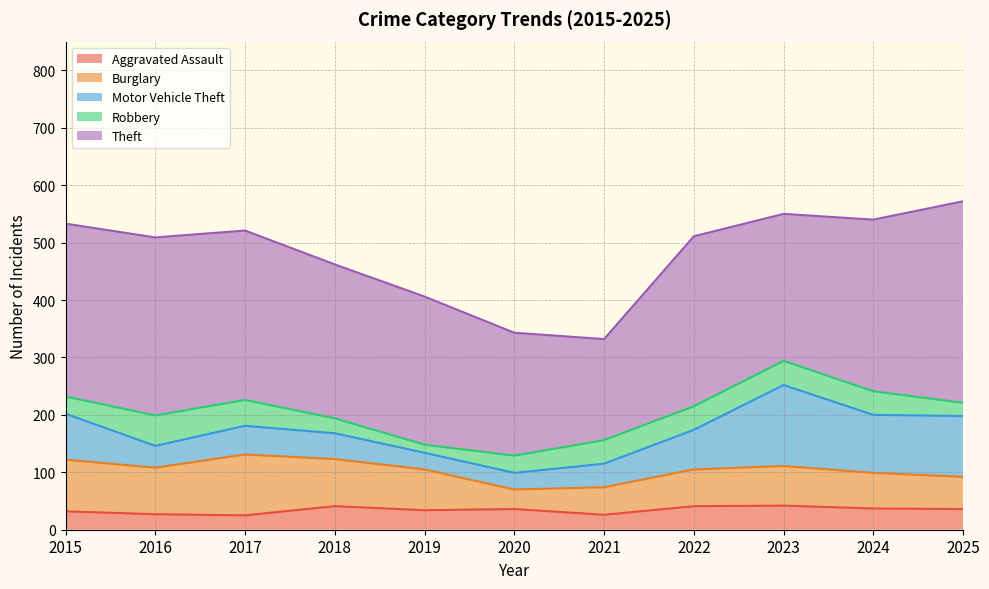

Which label corresponds to the largest value in the chart?

2025